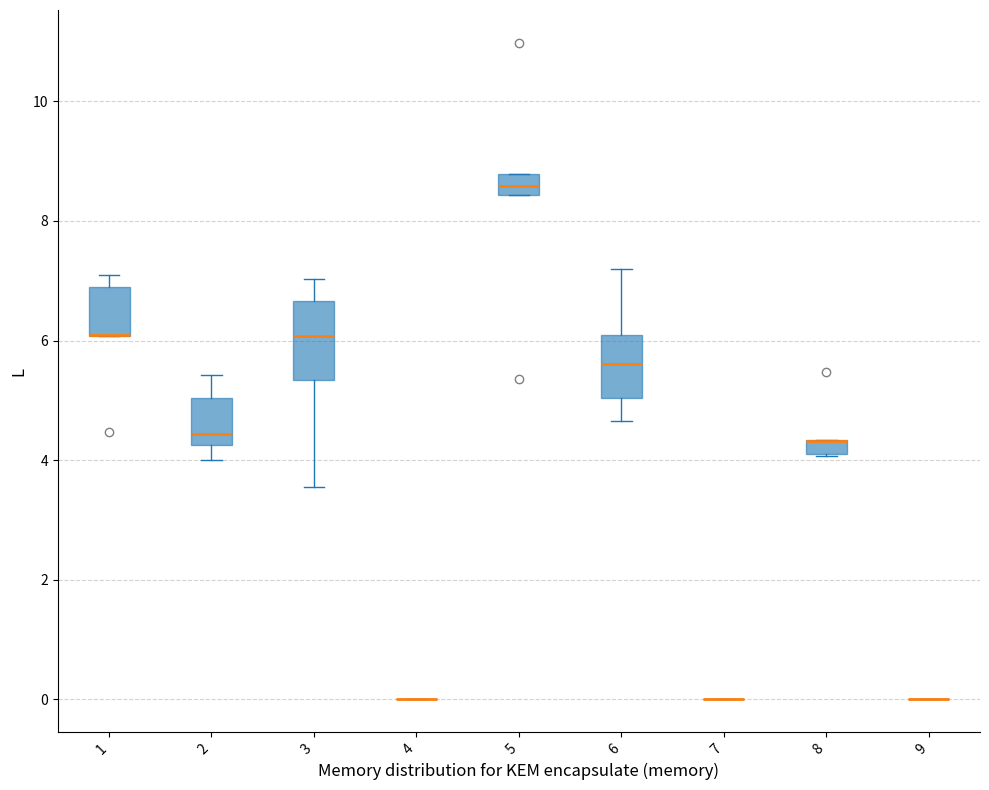

Where is the upper edge of the box at x = 8 on the y-axis? The values are not printed on the chart, so give them approximately, as read against the axis.

4.4